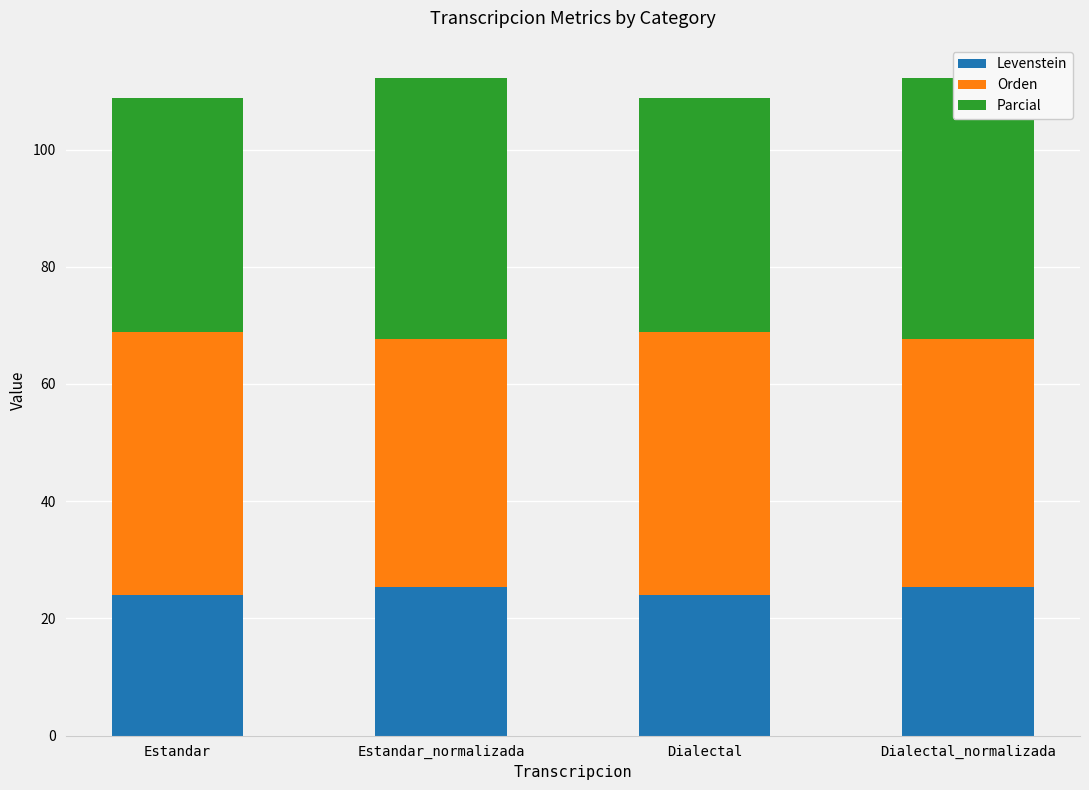

What is the difference between the Orden values at Estandar and Dialectal_normalizada?

2.6